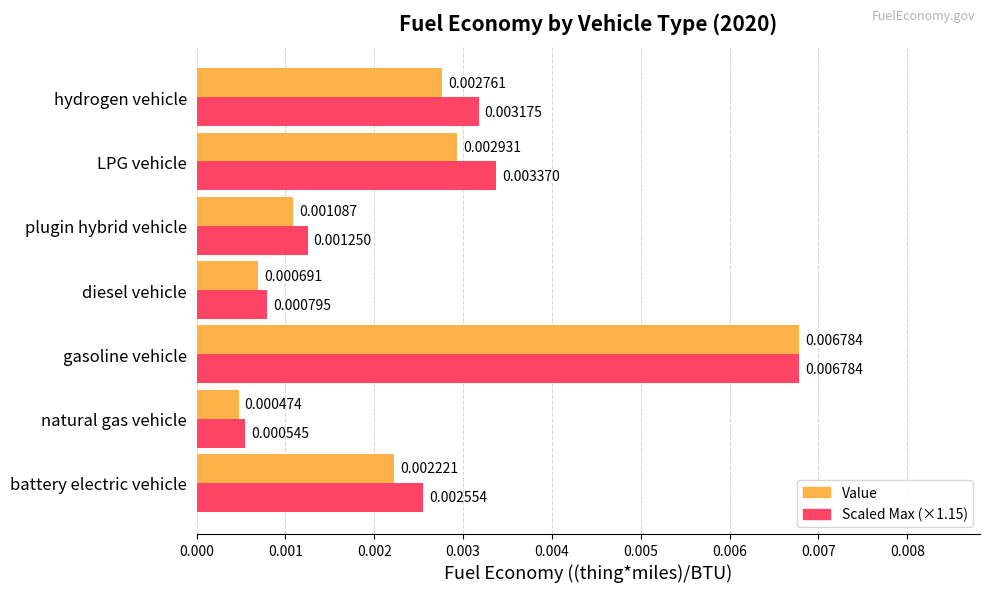

At which category is the sum across all series the highest?

gasoline vehicle